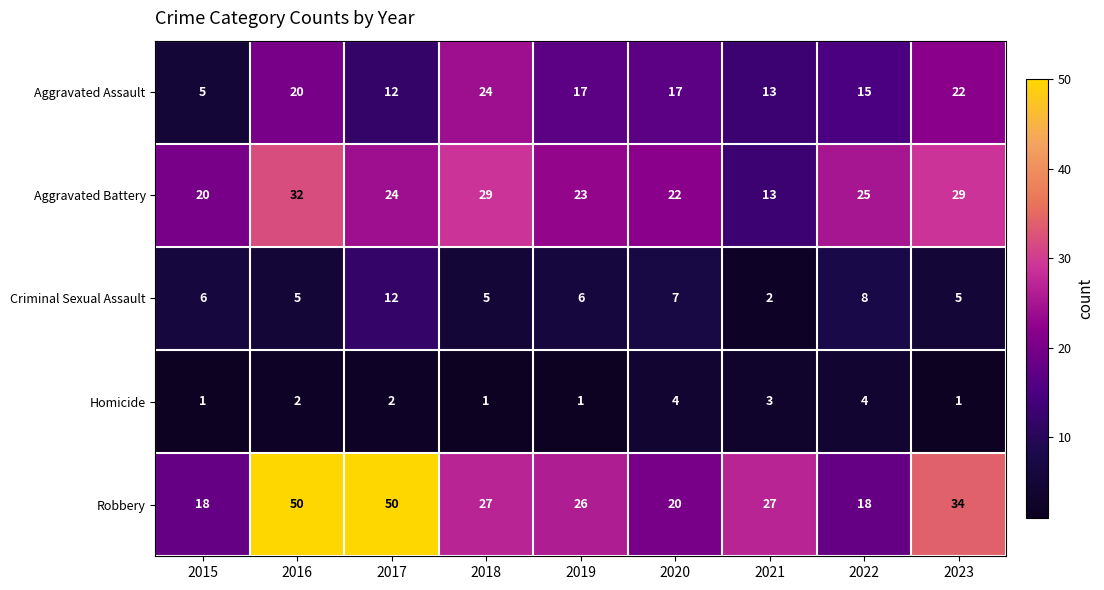

Where does the Aggravated Battery series first go above 24?

2016